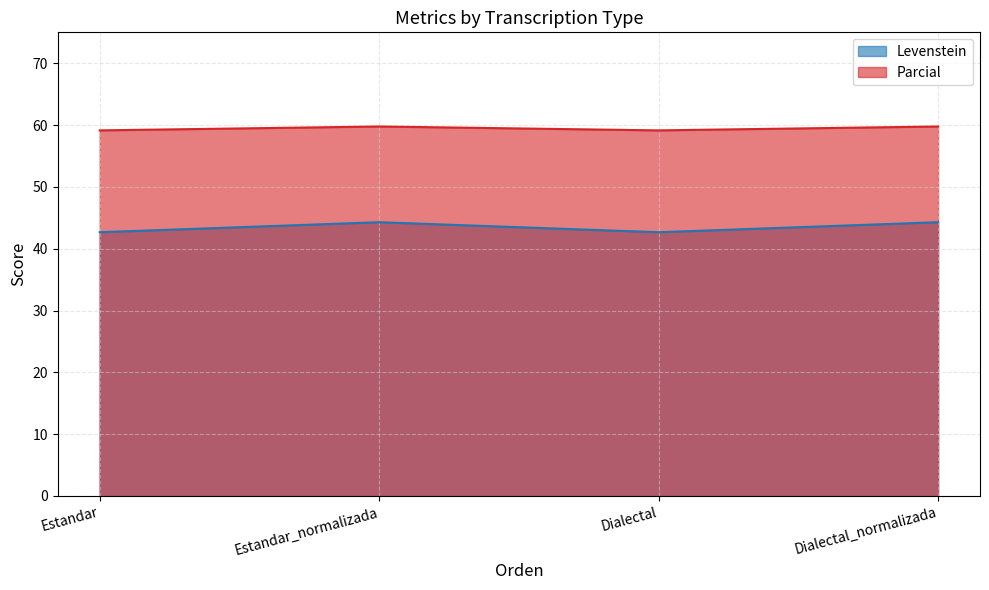

What is the label of the 1st point from the left?

Estandar